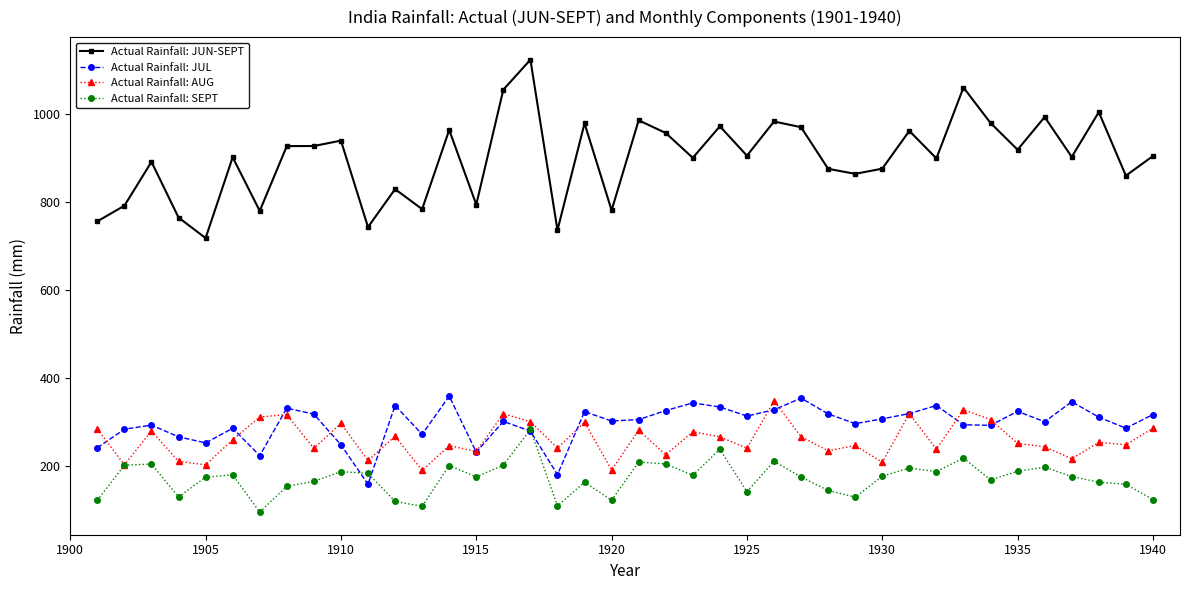

Which series has the largest range (max minus min)?

Actual Rainfall: JUN-SEPT